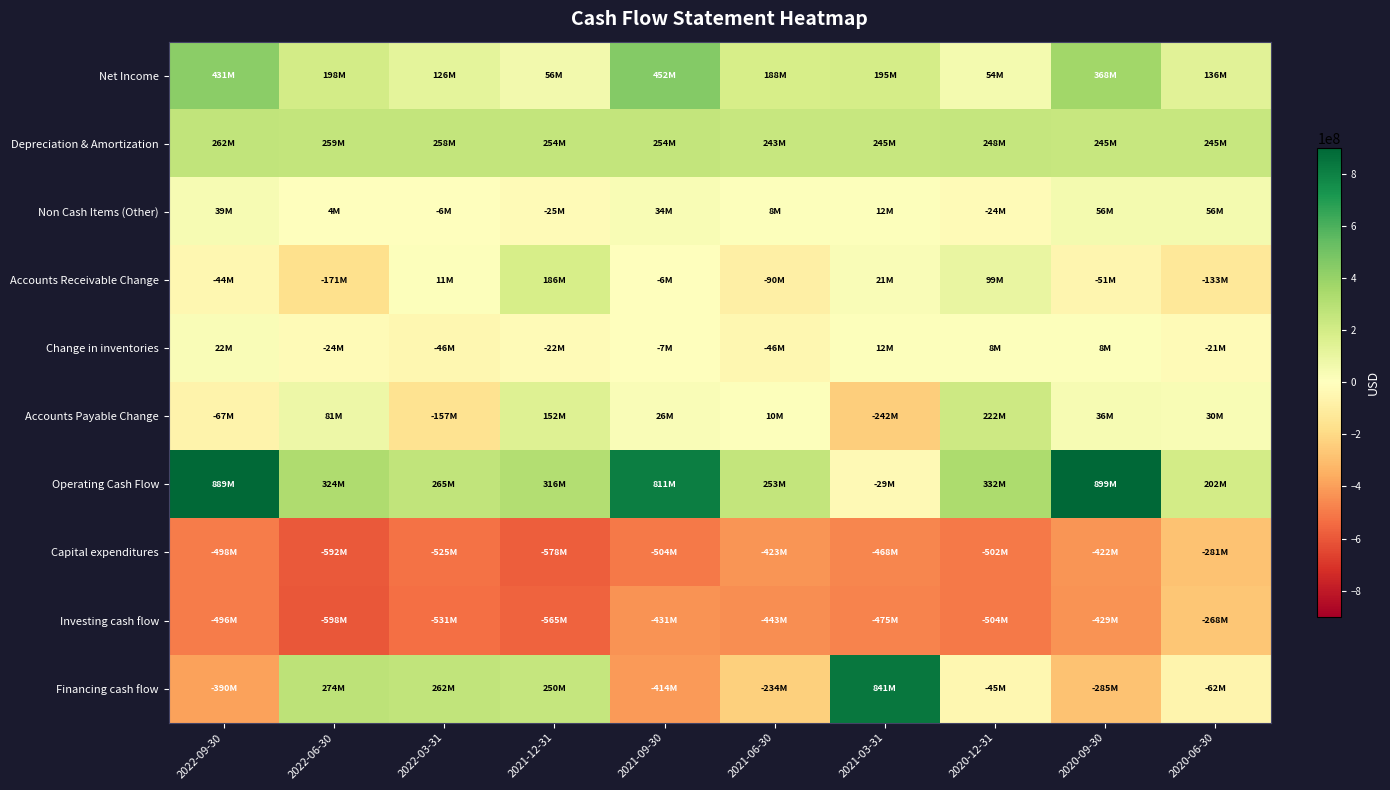

Which has a higher value, 2020-09-30 or 2022-06-30?

2020-09-30